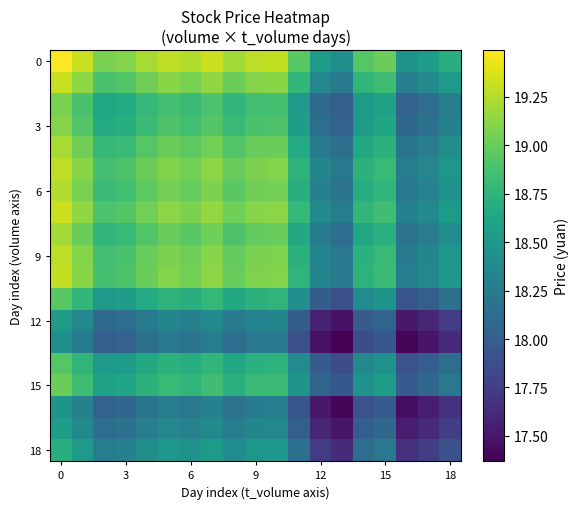

What is the greatest value displayed?

19.5